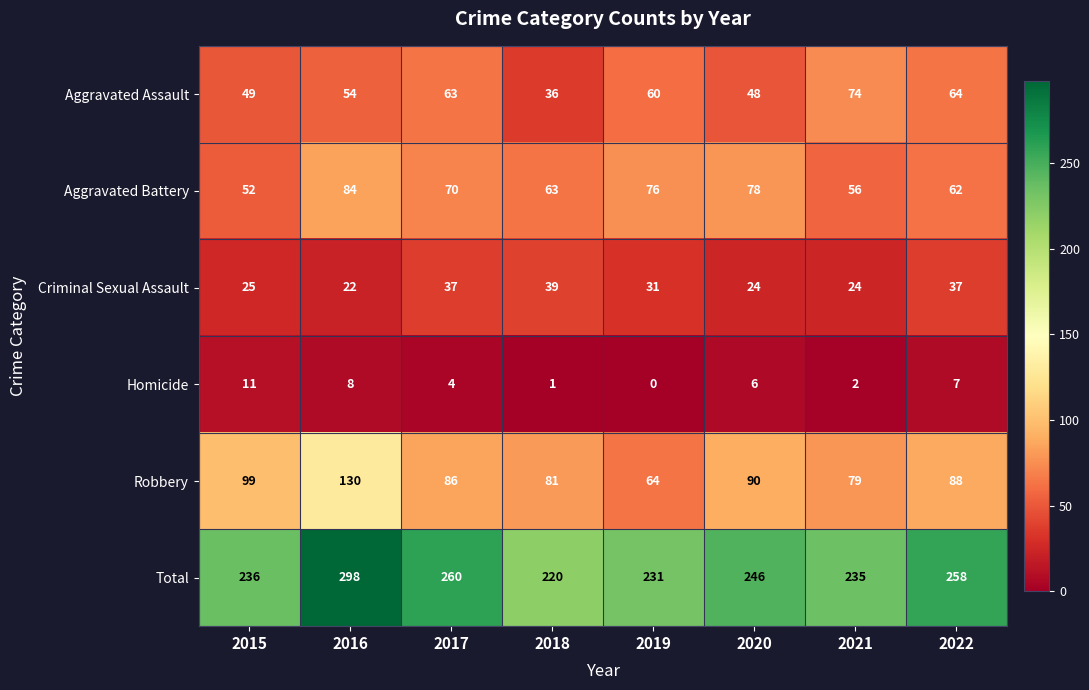

Rank the categories by Aggravated Battery value from lowest to highest.

2015, 2021, 2022, 2018, 2017, 2019, 2020, 2016